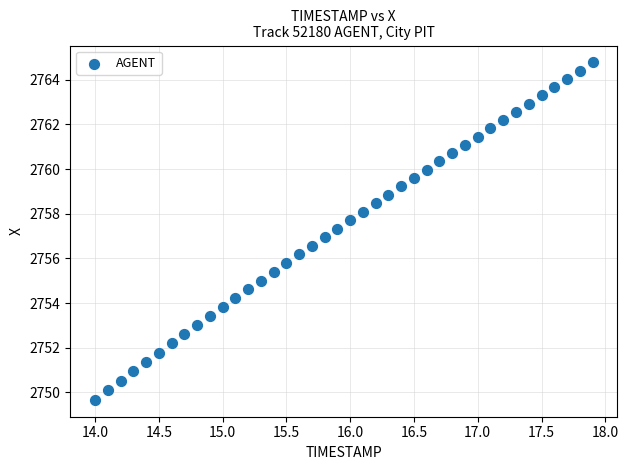

What is the range of X values (max minus min)?

3.9